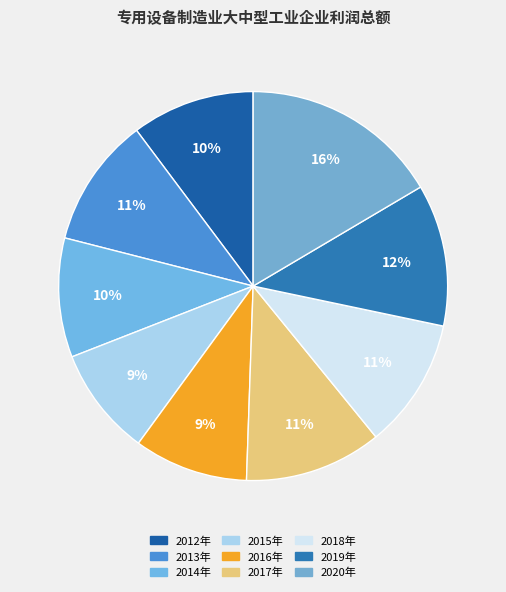

To the nearest percent, what portion does 2020年 represent?

16%